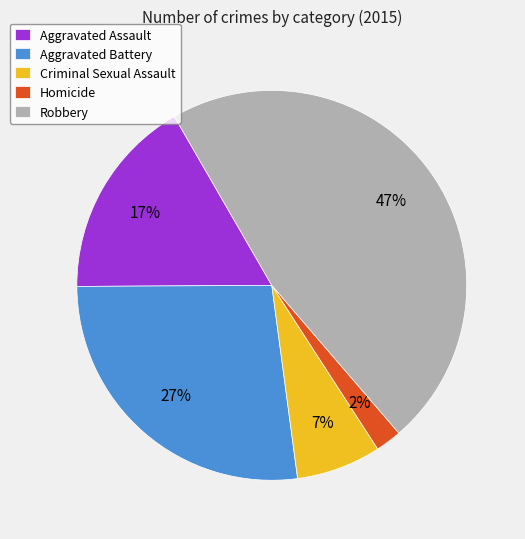

The Aggravated Battery slice represents 20% of the pie. True or false?

False